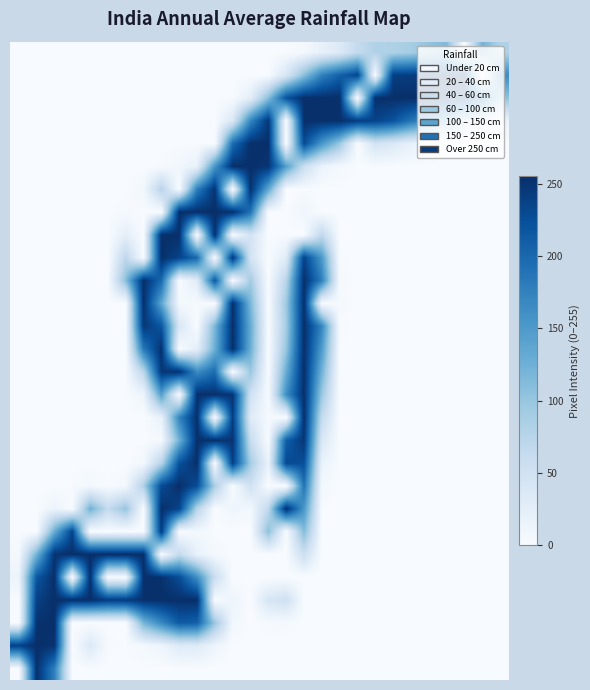

What is the greatest value displayed?

255